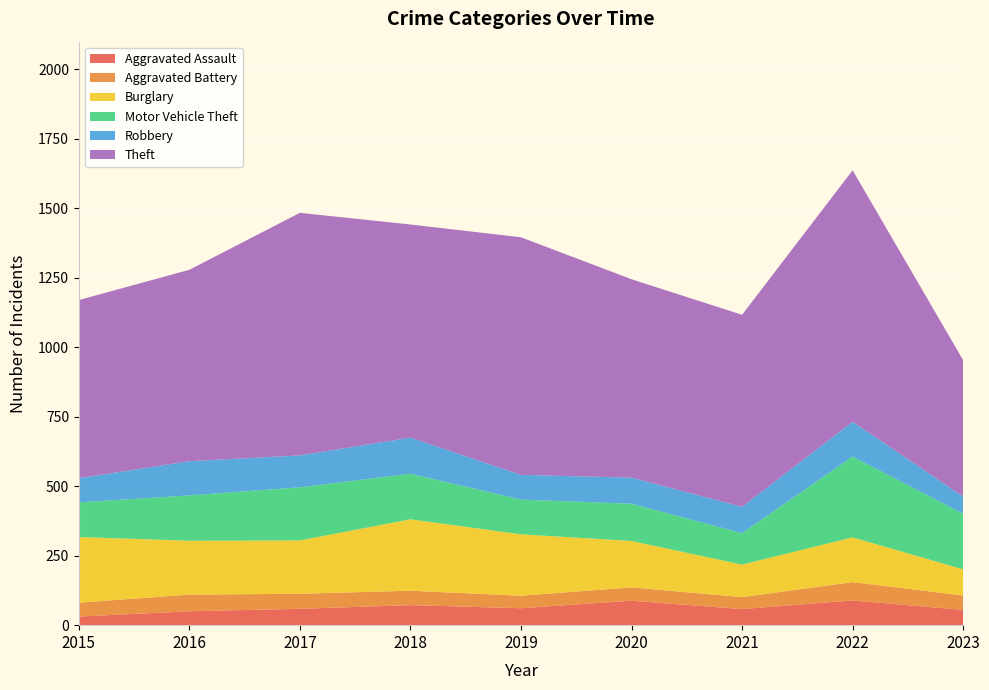

Reading left to right, what are all the values shown in this chart?

Aggravated Assault: 2015=31	2016=50	2017=59	2018=72	2019=61	2020=88	2021=58	2022=89	2023=55
Aggravated Battery: 2015=50	2016=60	2017=54	2018=52	2019=45	2020=48	2021=43	2022=66	2023=52
Burglary: 2015=236	2016=194	2017=192	2018=257	2019=221	2020=167	2021=117	2022=161	2023=94
Motor Vehicle Theft: 2015=125	2016=163	2017=191	2018=164	2019=125	2020=134	2021=113	2022=291	2023=200
Robbery: 2015=87	2016=123	2017=115	2018=130	2019=89	2020=94	2021=95	2022=125	2023=62
Theft: 2015=641	2016=689	2017=873	2018=767	2019=855	2020=714	2021=691	2022=905	2023=491